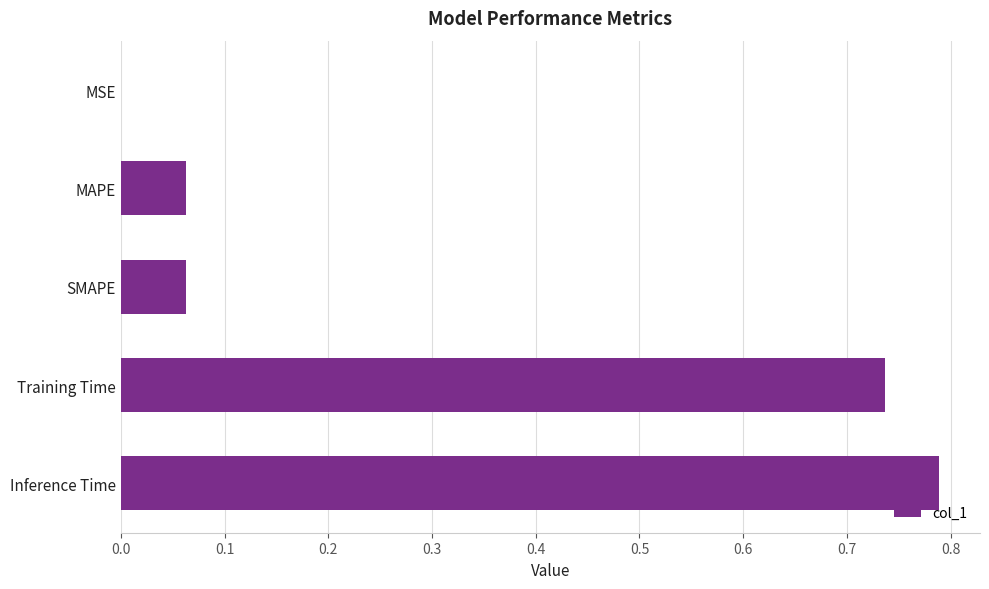

What is the sum of the values at MAPE and Inference Time?

0.9